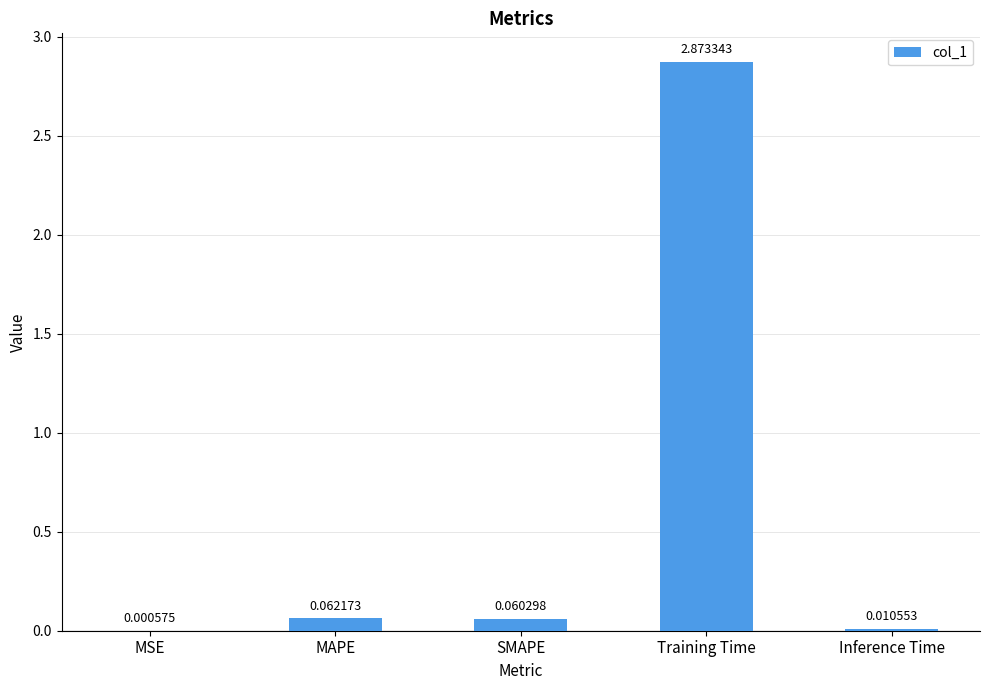

At which label is the value closest to 1?

MAPE